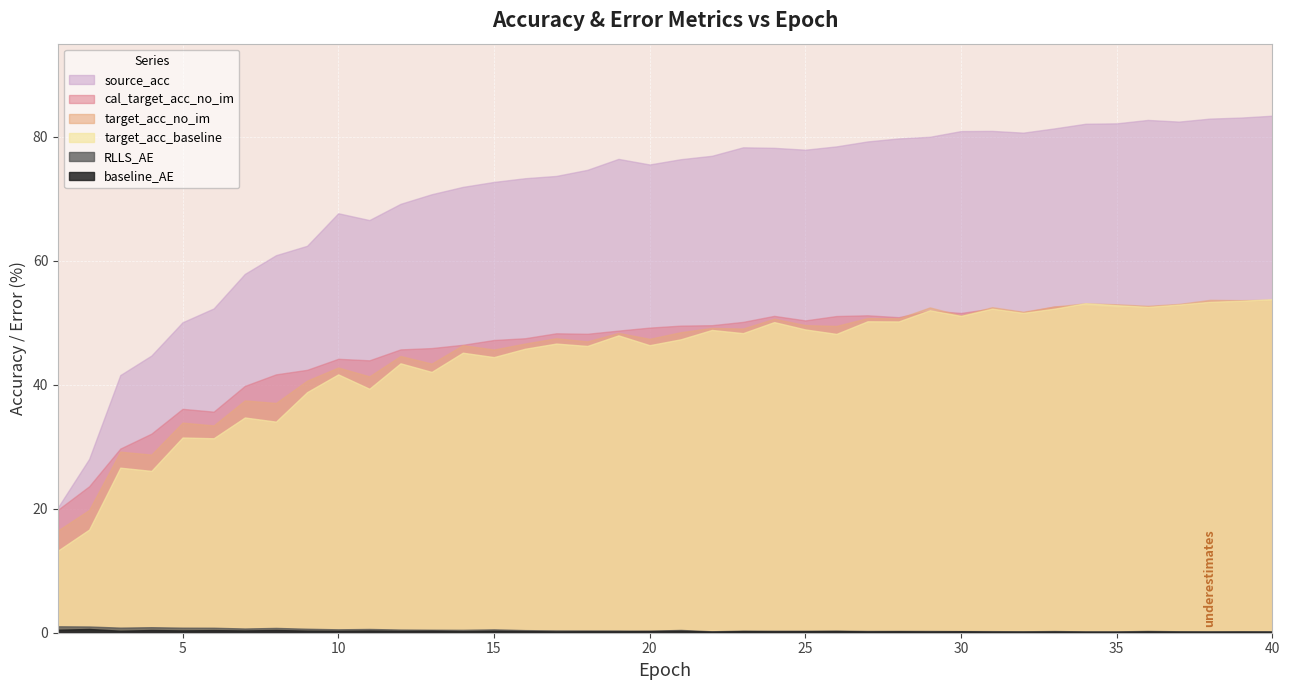

Is it true that source_acc equals 15.9 at 20?

False